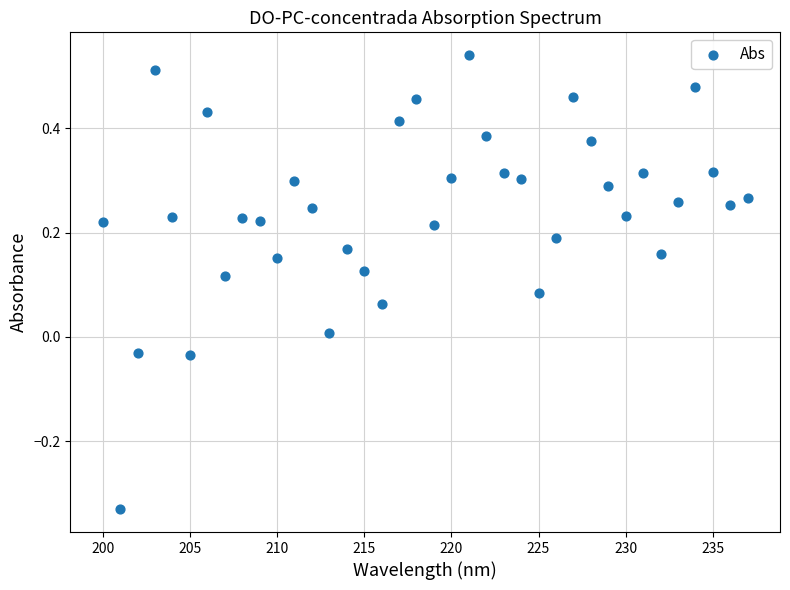

What is the range of X values (max minus min)?

37.0